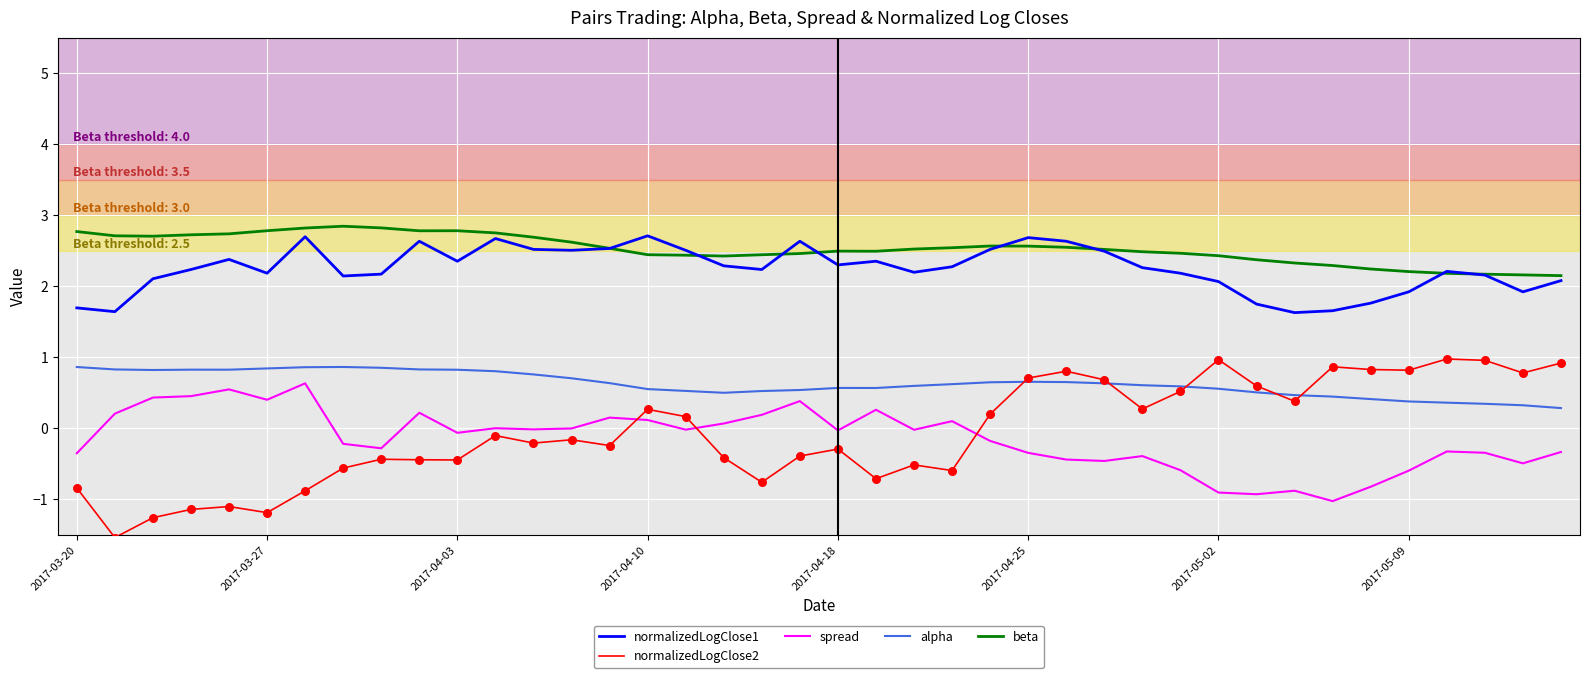

What are all the series names shown in the legend?

normalizedLogClose1, normalizedLogClose2, spread, alpha, beta